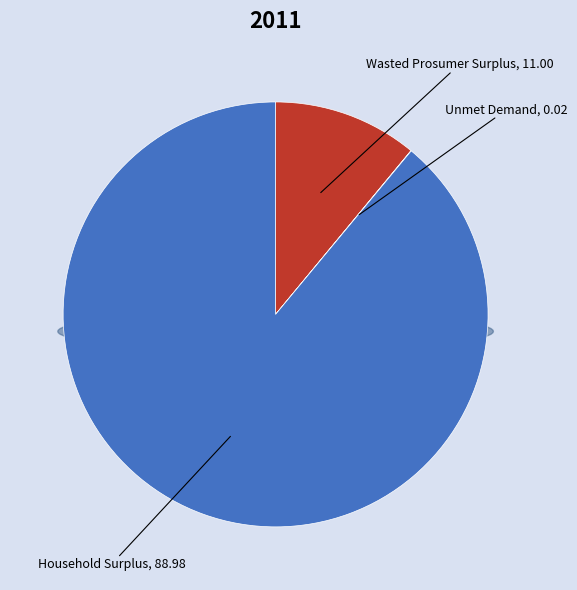

What is the smallest slice in the pie chart?

Unmet Demand